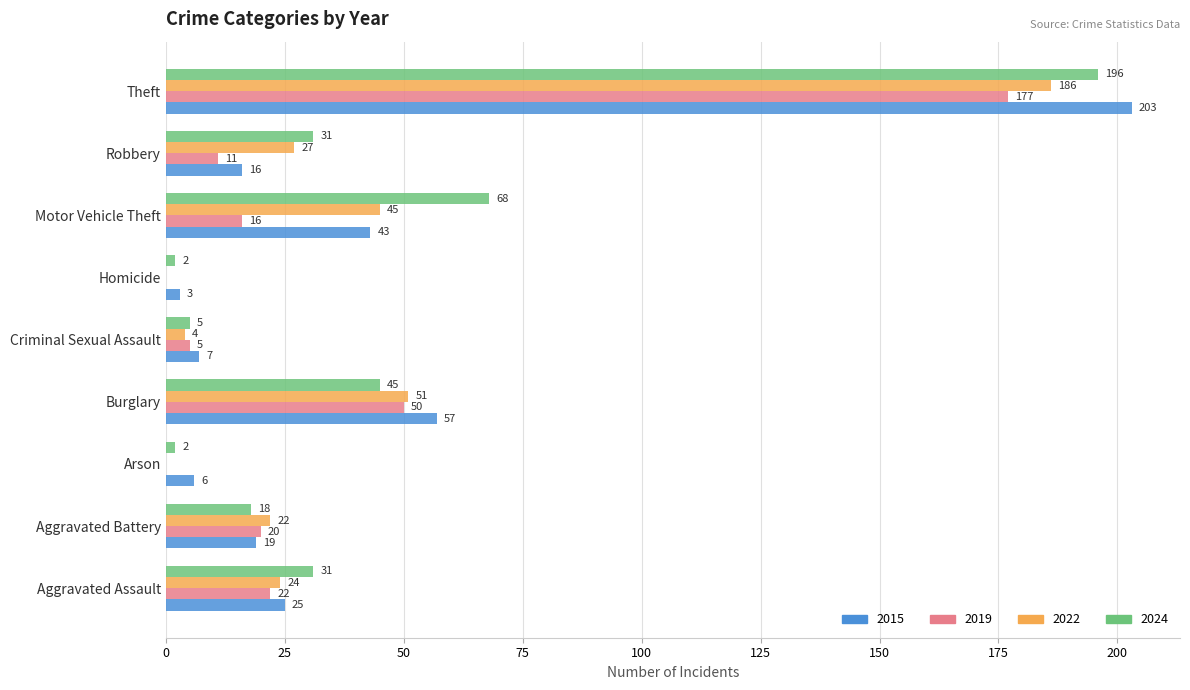

How many categories are shown in the chart?

9